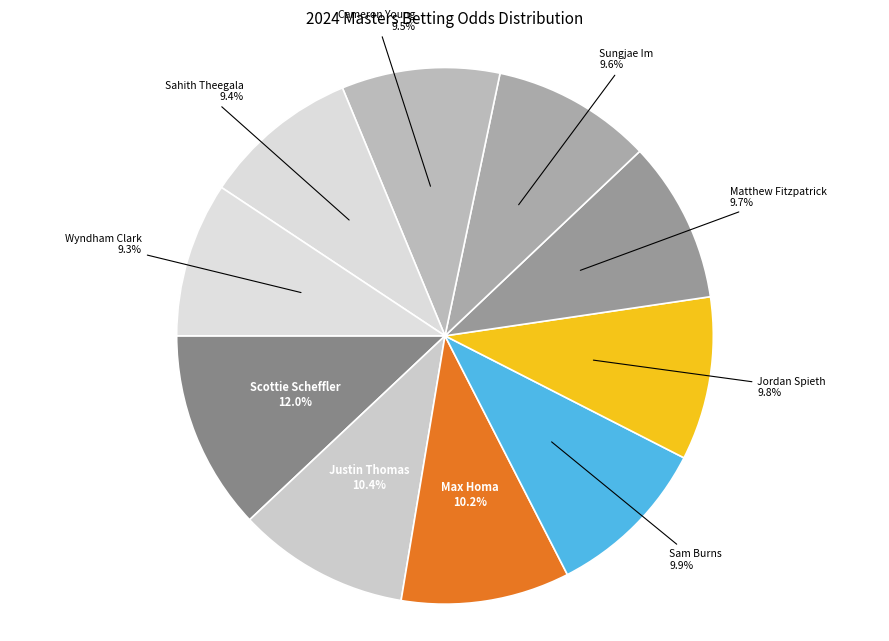

How many slices are in this pie chart?

10